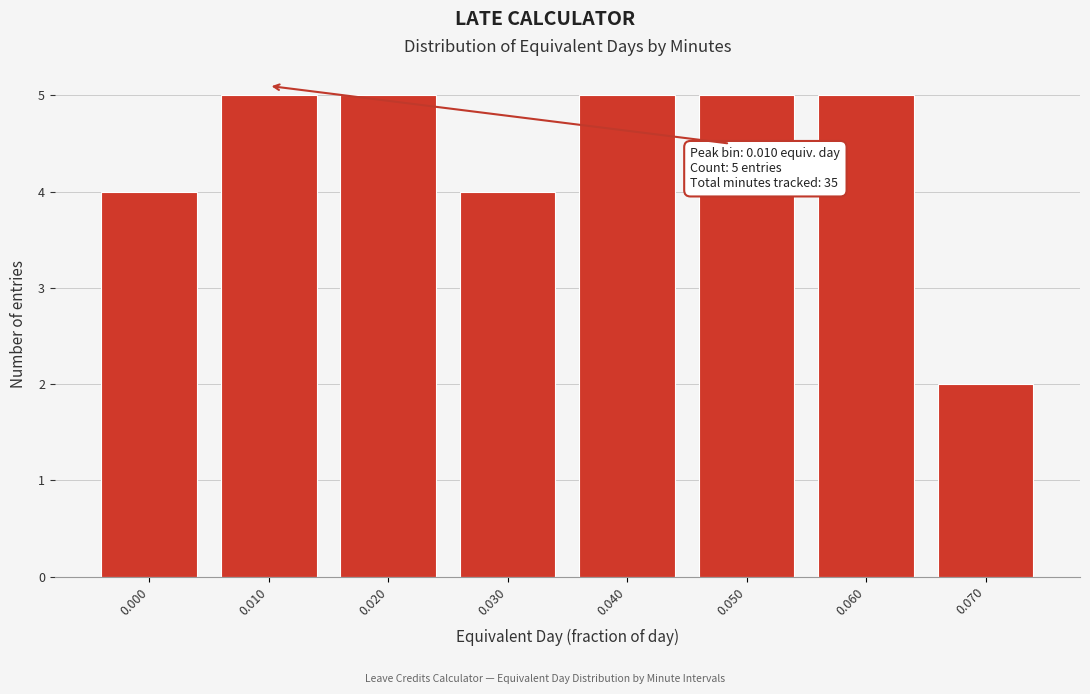

Reading left to right, extract all data points from this chart.

0.000=4	0.010=5	0.020=5	0.030=4	0.040=5	0.050=5	0.060=5	0.070=2